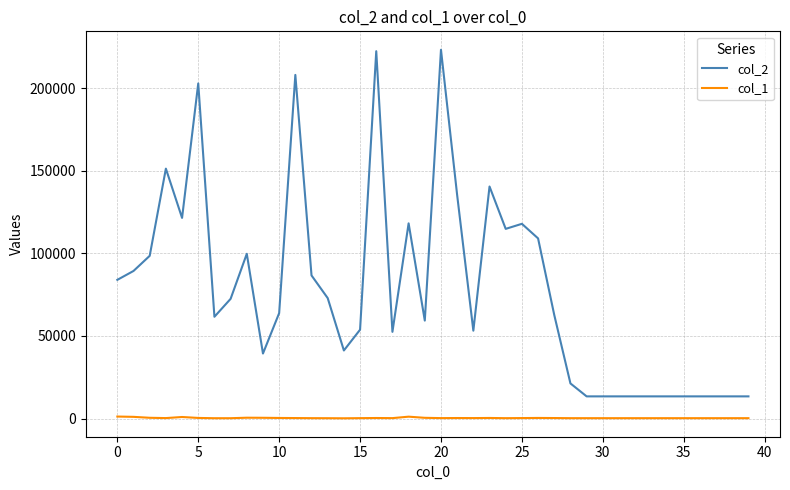

Which series has the largest total across all categories?

col_2